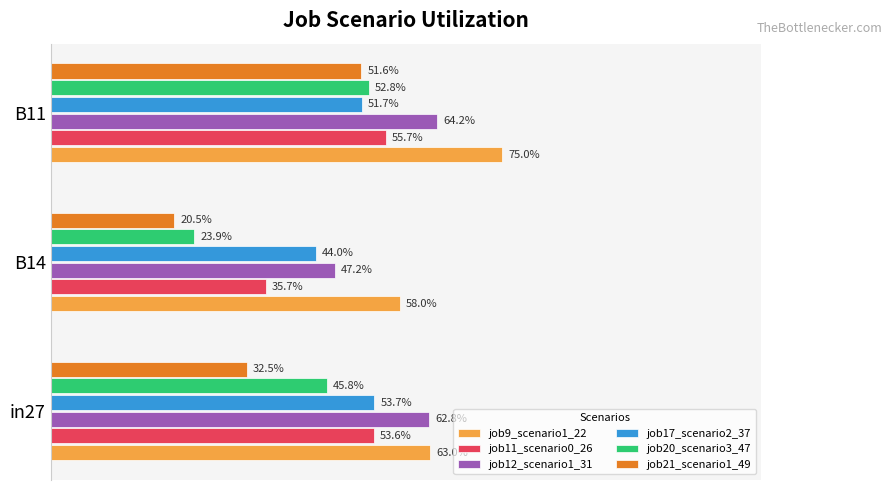

Reading left to right, extract all data points from this chart.

job9_scenario1_22: 0.6	0.6	0.7
job11_scenario0_26: 0.5	0.4	0.6
job12_scenario1_31: 0.6	0.5	0.6
job17_scenario2_37: 0.5	0.4	0.5
job20_scenario3_47: 0.5	0.2	0.5
job21_scenario1_49: 0.3	0.2	0.5